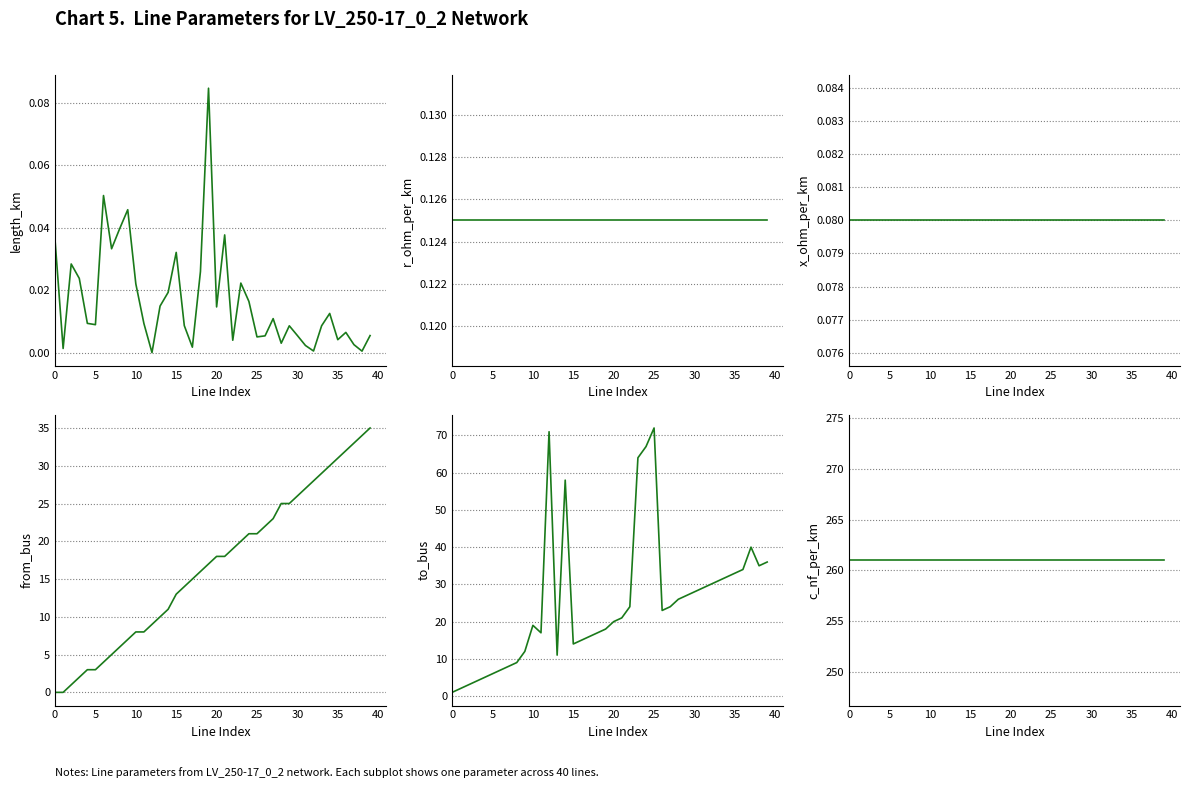

At 23, list the series in order from largest to smallest.

c_nf_per_km, to_bus, from_bus, r_ohm_per_km, x_ohm_per_km, length_km